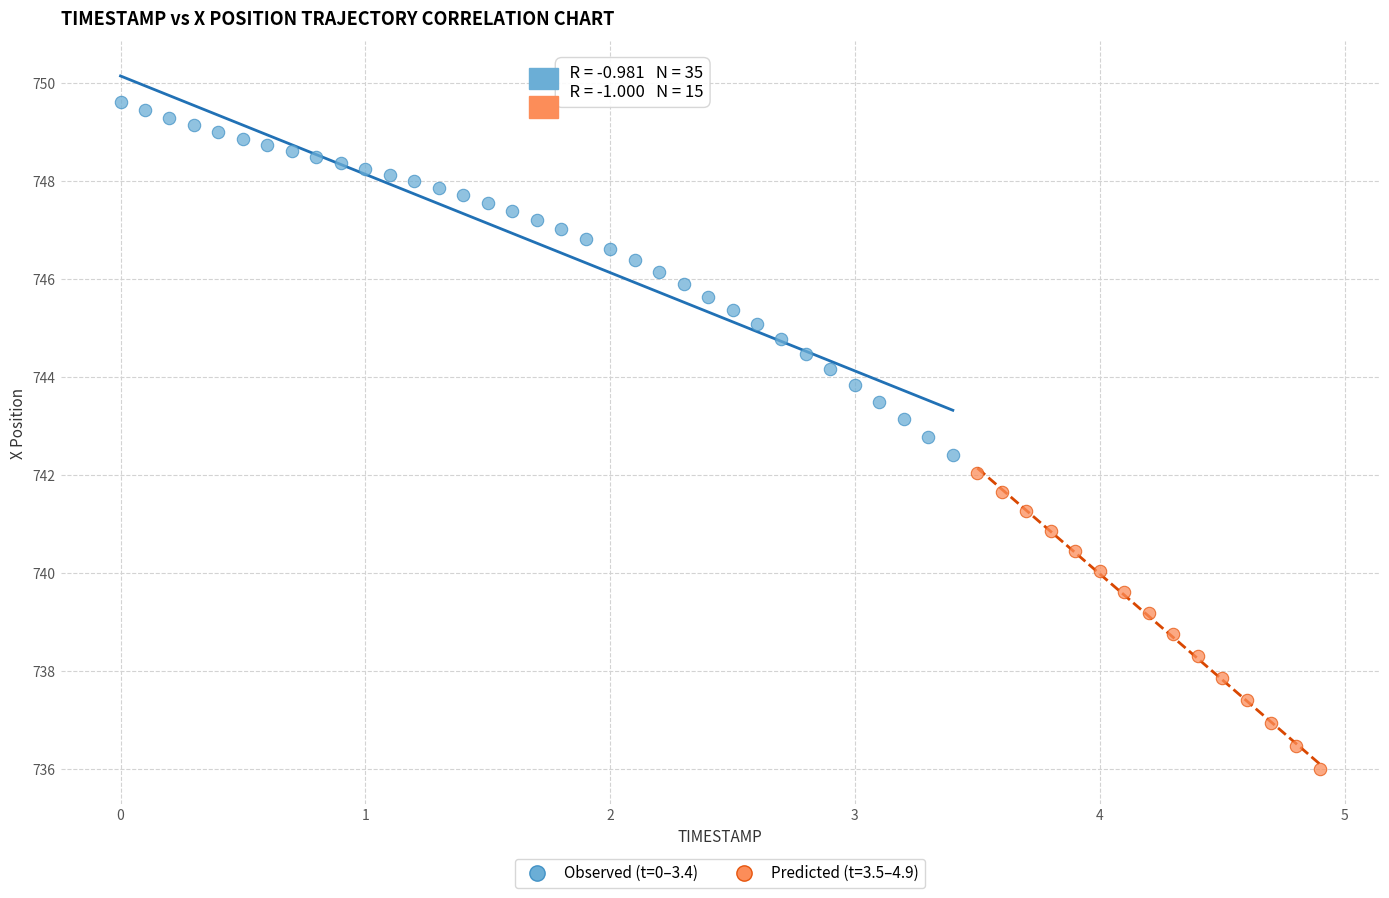

Which series contains the lowest Y value?

Predicted (t=3.5–4.9)